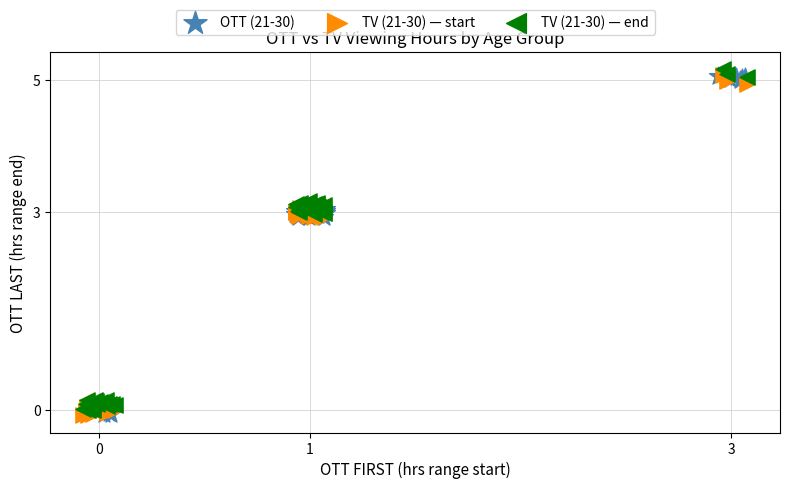

Which series reaches the maximum Y coordinate?

TV (21-30) — end